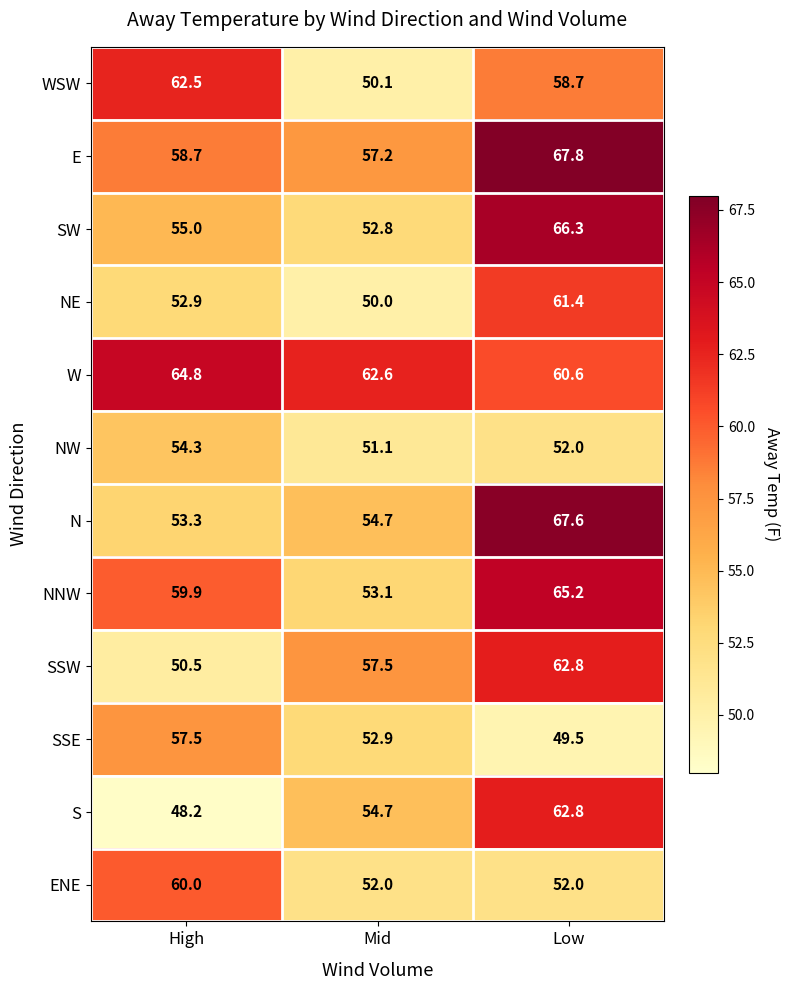

What is the average value of the S series?

55.2